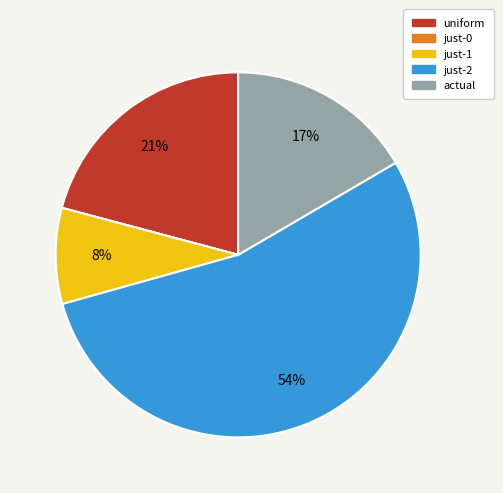

What is the majority slice?

just-2